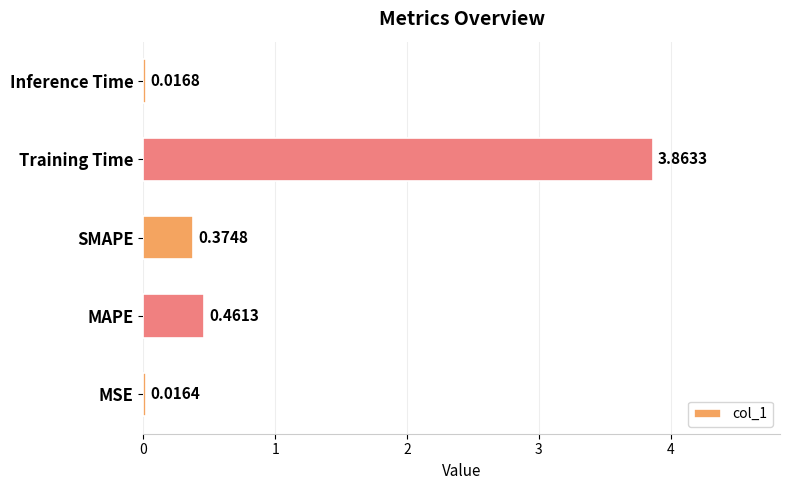

List the labels in order of value, largest first.

Training Time, MAPE, SMAPE, Inference Time, MSE